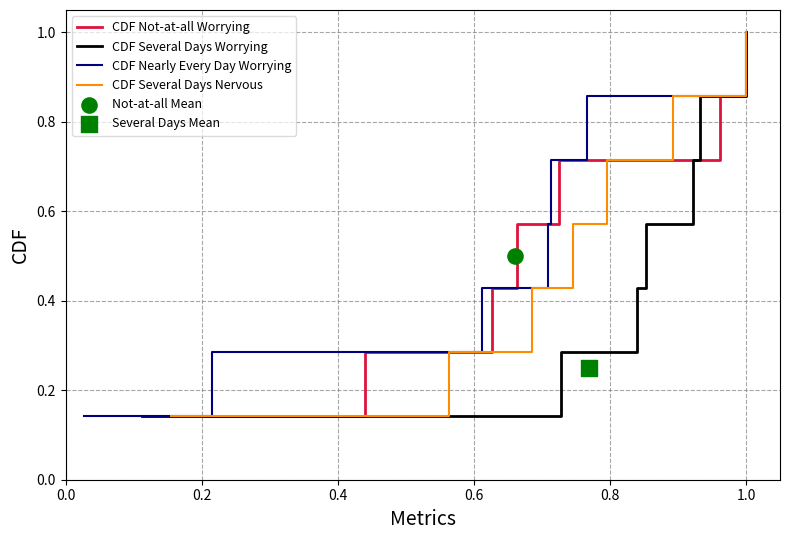

At how many categories does at least one series exceed 0?

7